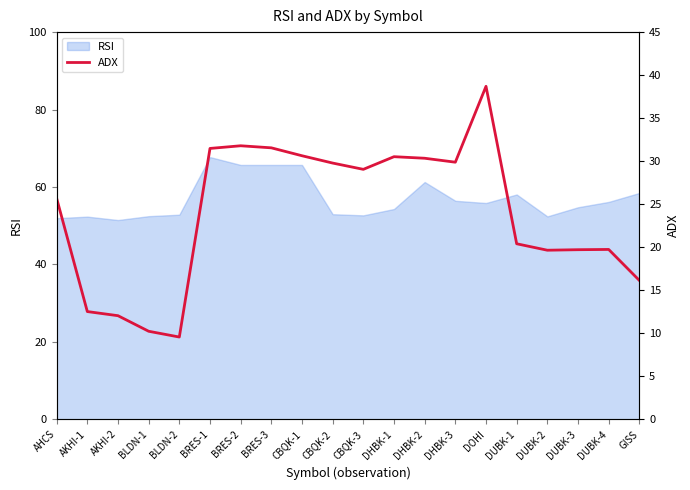

How many values are below 29?

10